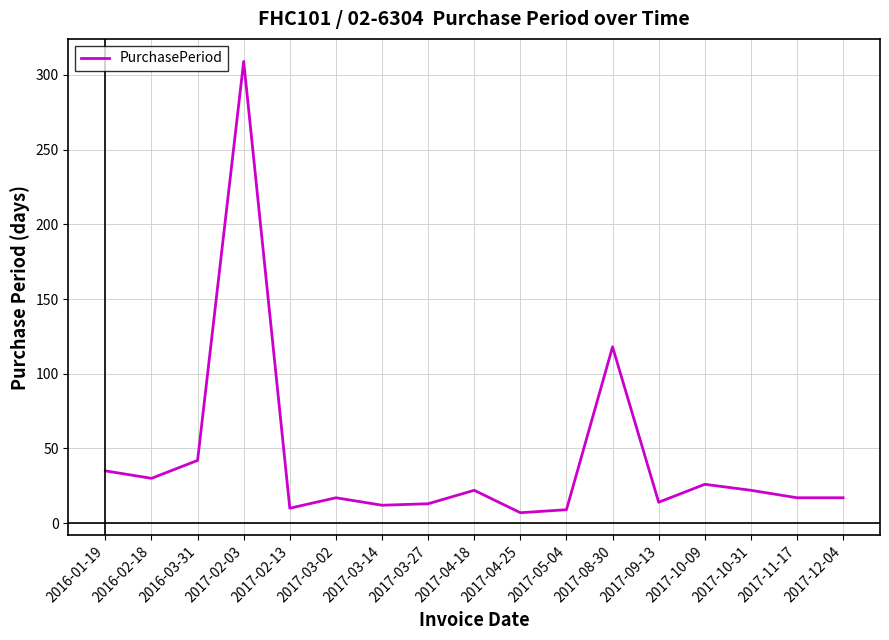

What is the difference between the second highest and second lowest values?

109